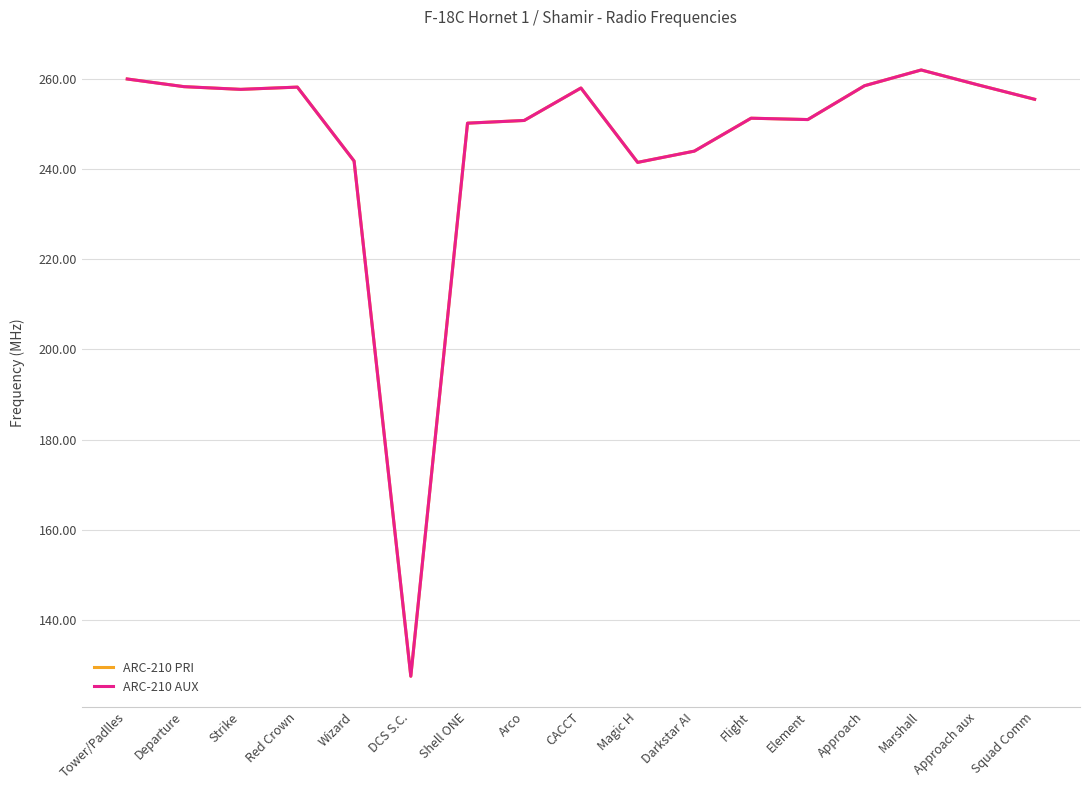

At which category is the sum across all series the highest?

Marshall